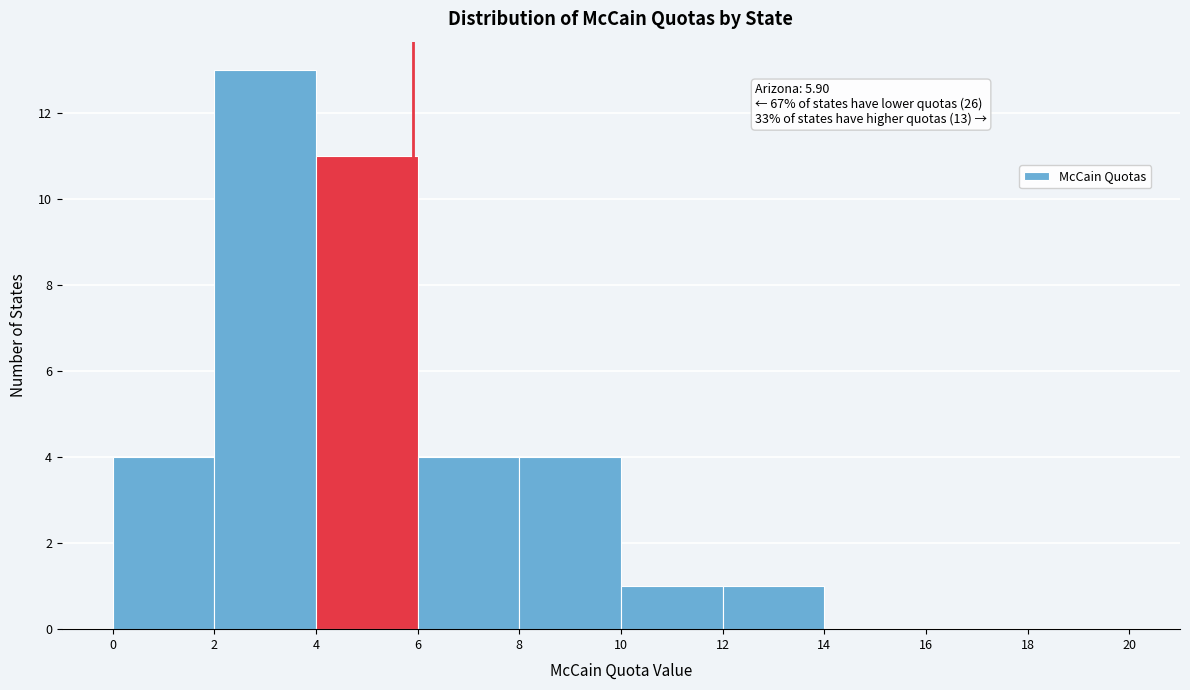

Over which range of the x-axis is the bar tallest?

2 to 4